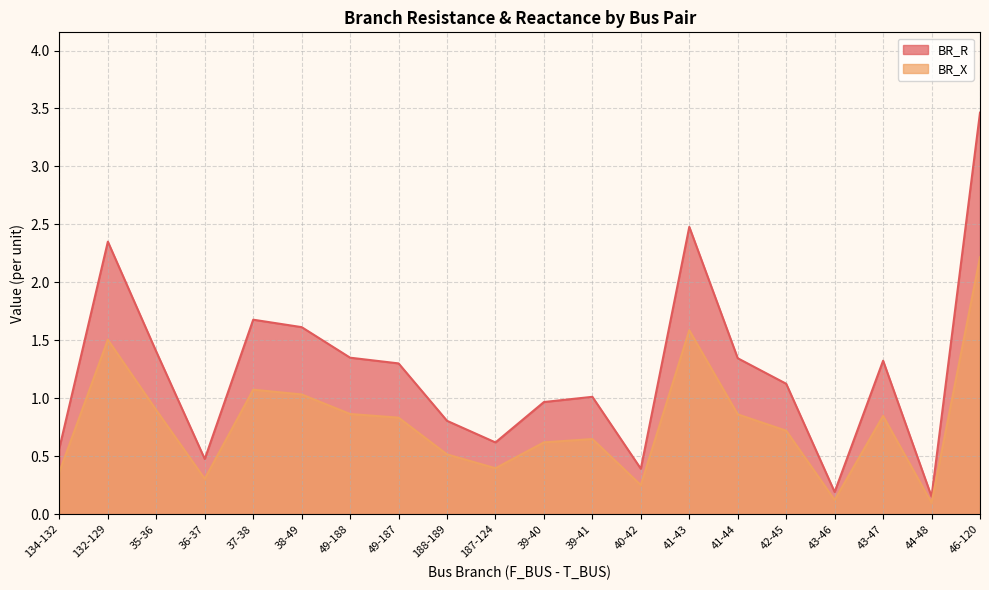

The value of BR_R at 188-189 is 0.8. True or false?

True